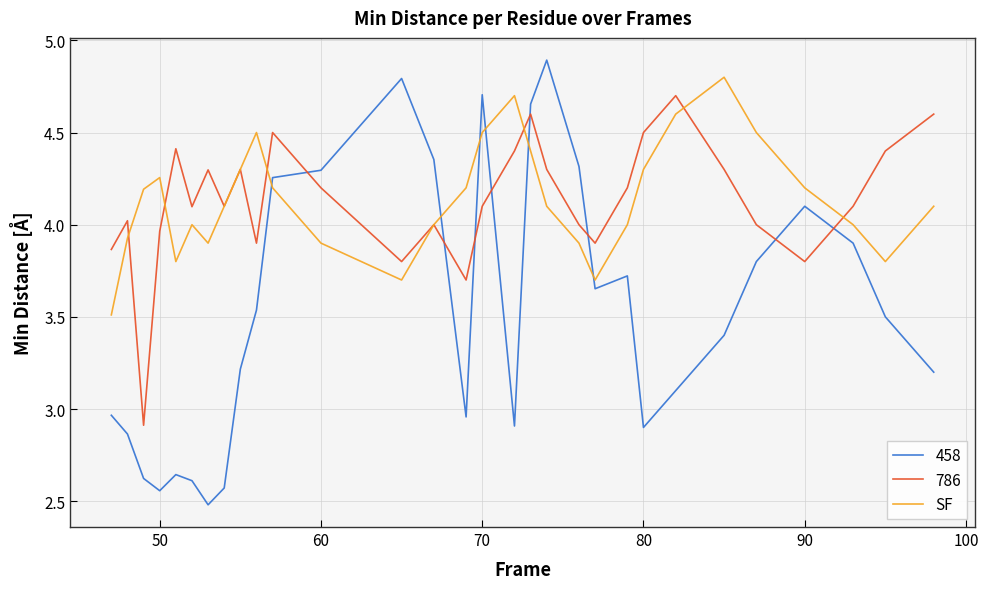

What is the smallest value displayed?

2.5